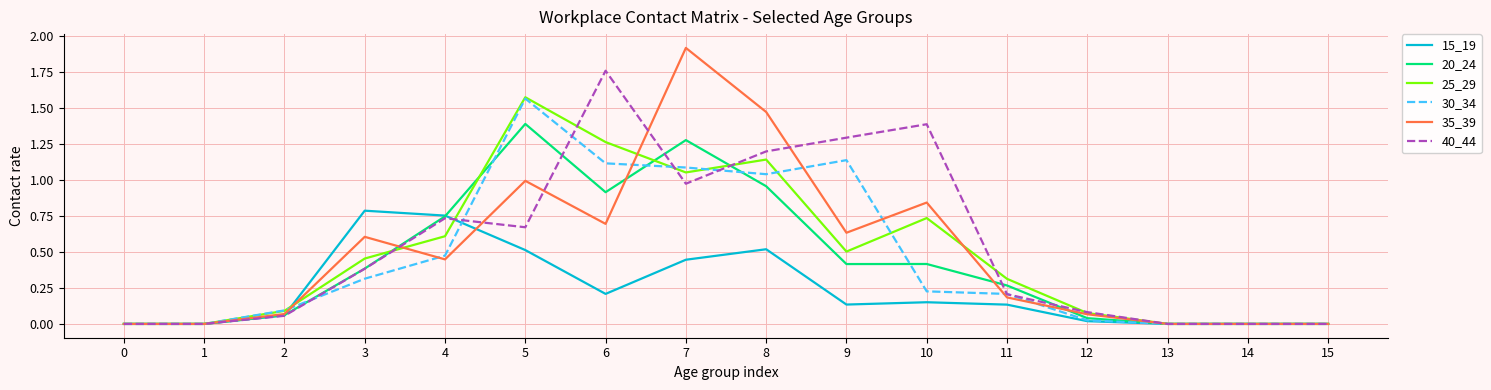

At which label does 40_44 reach its peak?

6